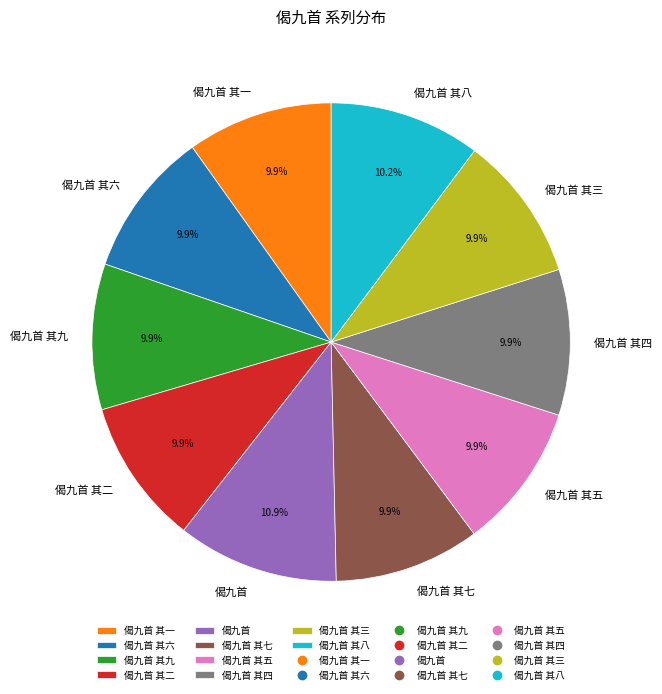

Approximately how many times larger is the value at 偈九首 其四 compared to 偈九首 其五?

1.0